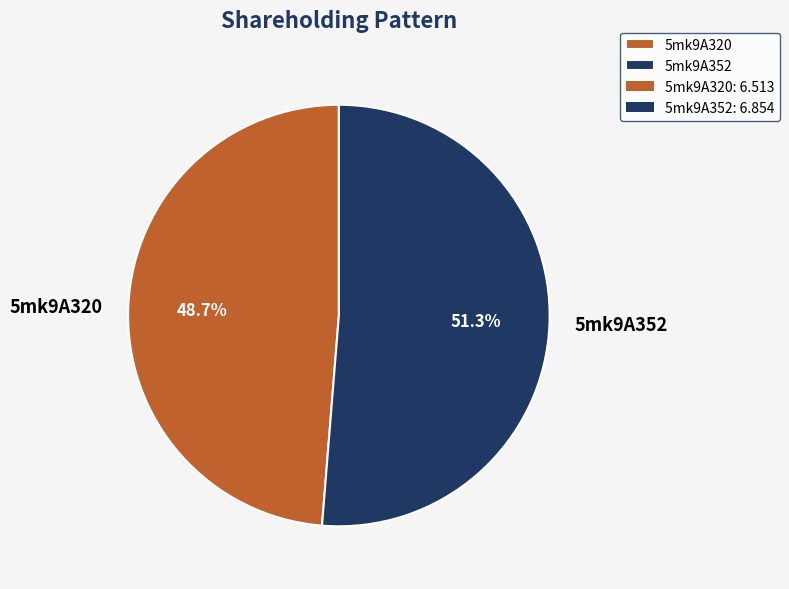

What percentage is the 5mk9A320 slice, to the nearest percent?

49%